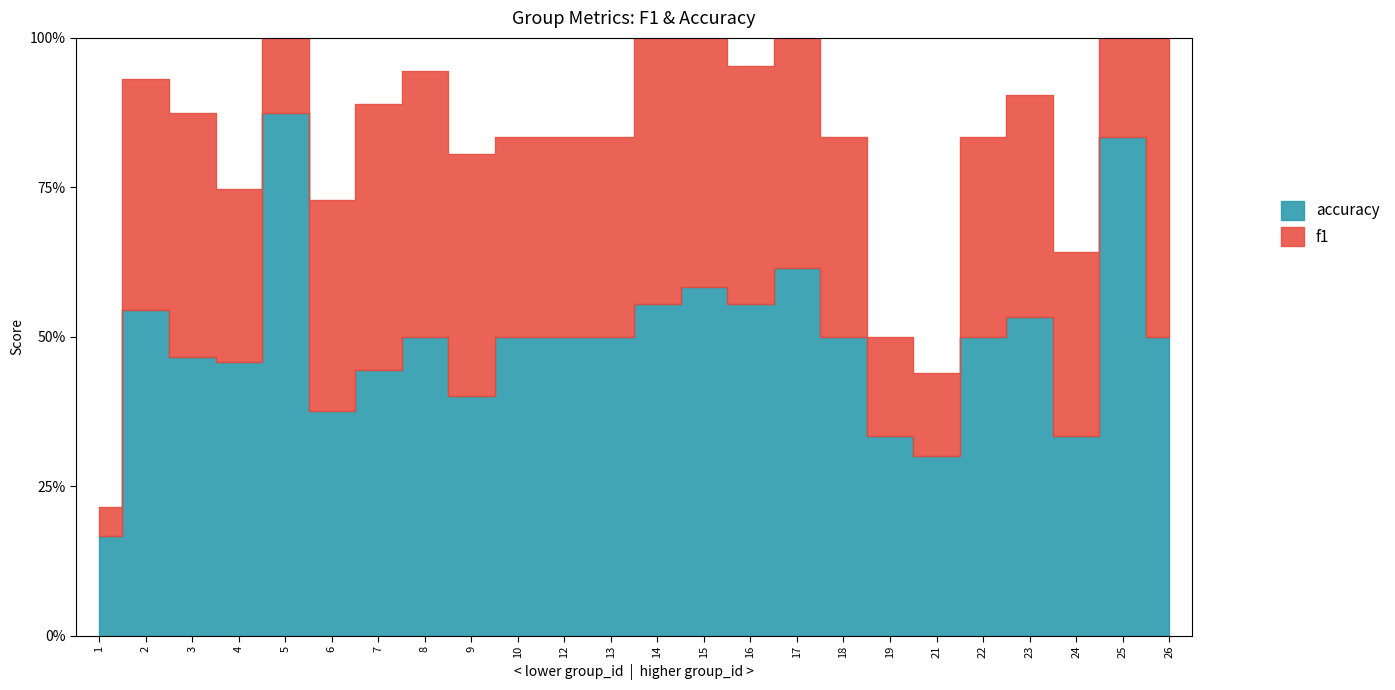

What is the difference between the f1 values at 21 and 9?

0.3